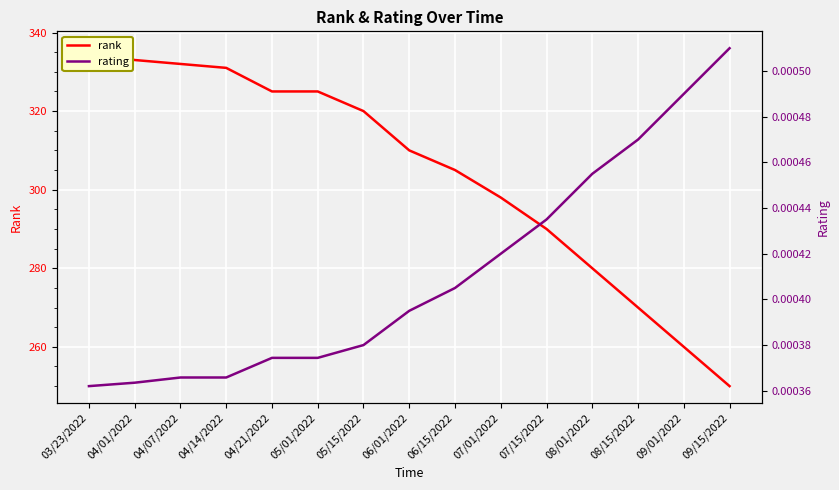

Reading right to left, transcribe all the data shown in this chart.

rank: 250.0	260.0	270.0	280.0	290.0	298.0	305.0	310.0	320.0	325.0	325.0	331.0	332.0	333.0	336.0
rating: 0.0	0.0	0.0	0.0	0.0	0.0	0.0	0.0	0.0	0.0	0.0	0.0	0.0	0.0	0.0